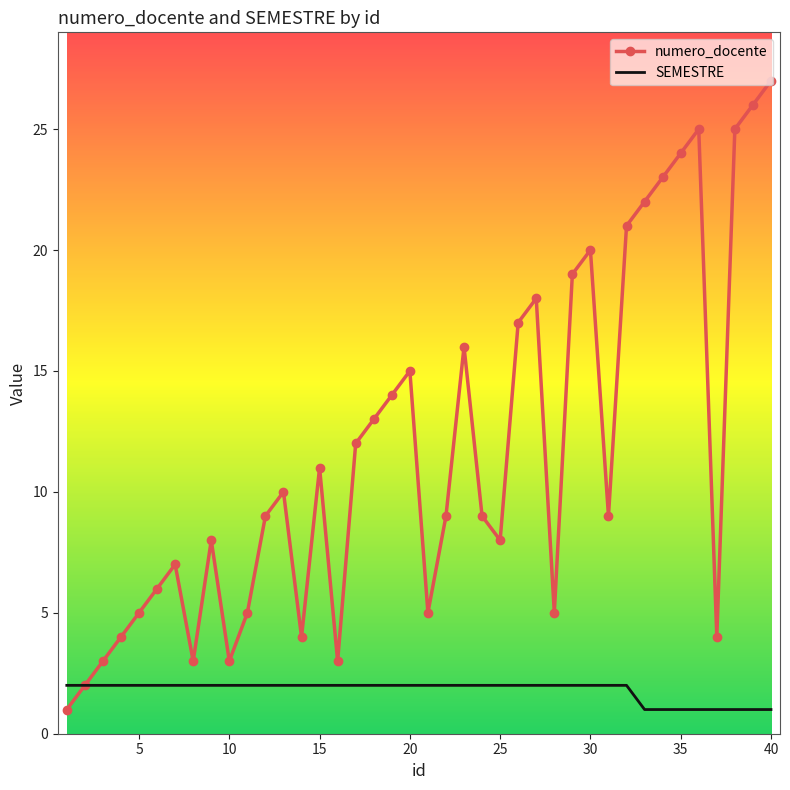

Which series has the widest spread of values?

numero_docente